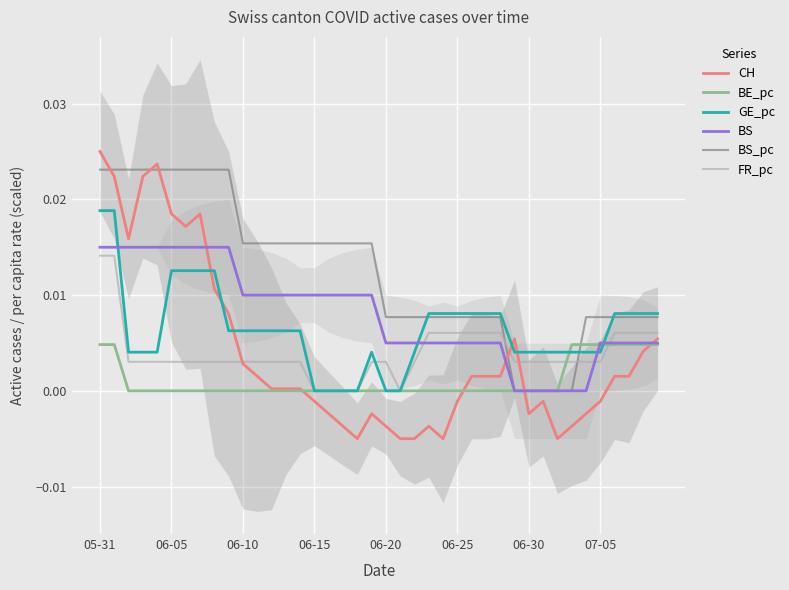

Is it true that FR_pc equals 0.0 at 23?

True